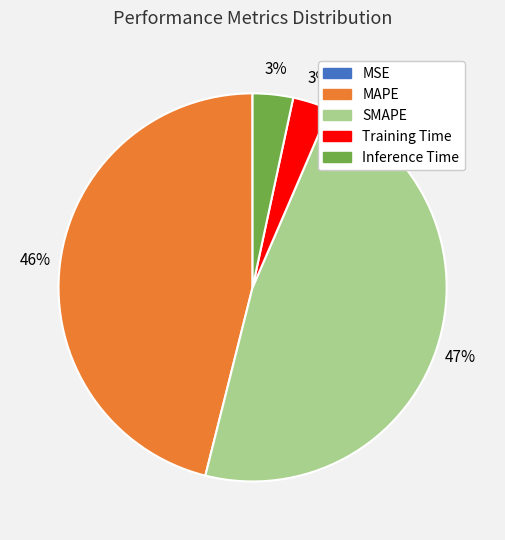

Is there a majority slice in this chart?

No